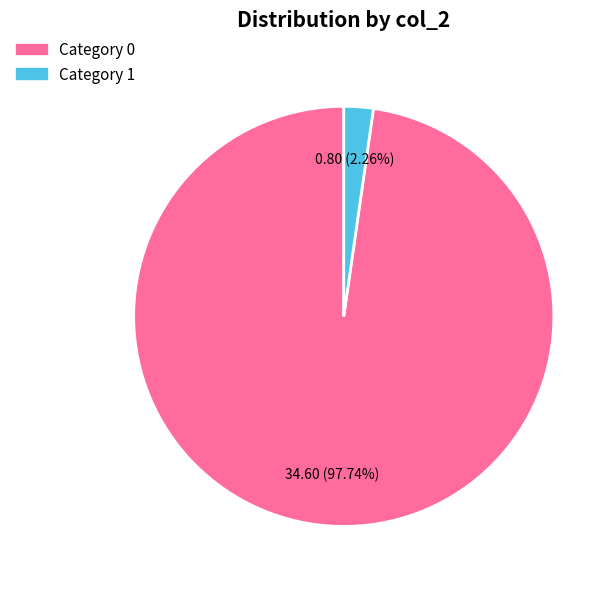

Which has a higher value, Category 0 or Category 1?

Category 0